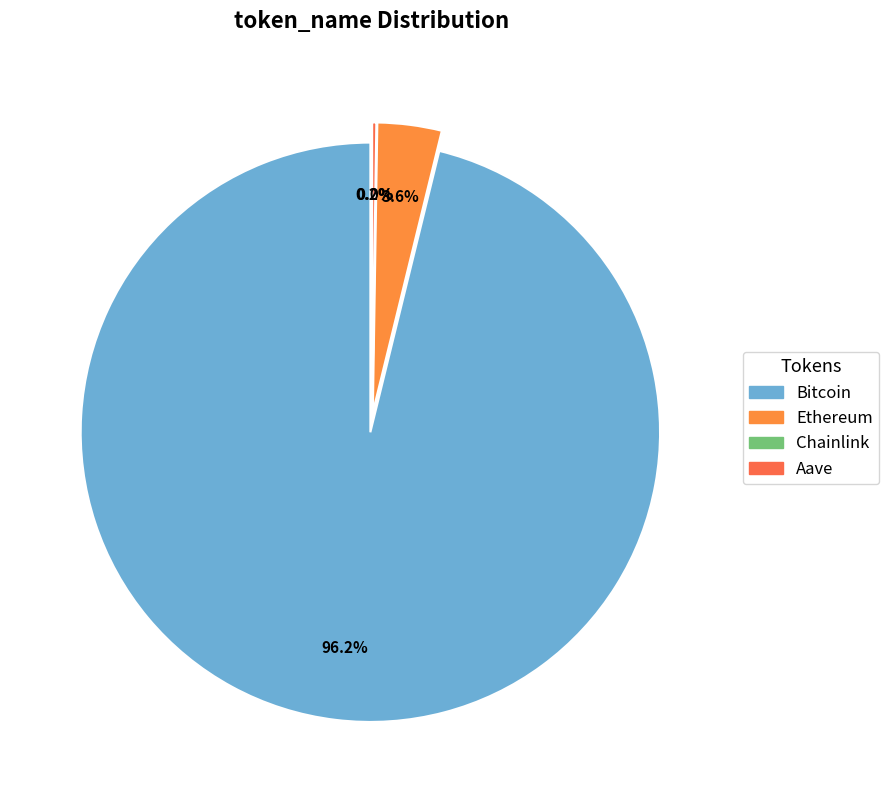

To the nearest percent, what is the combined percentage of Bitcoin and Aave?

96%